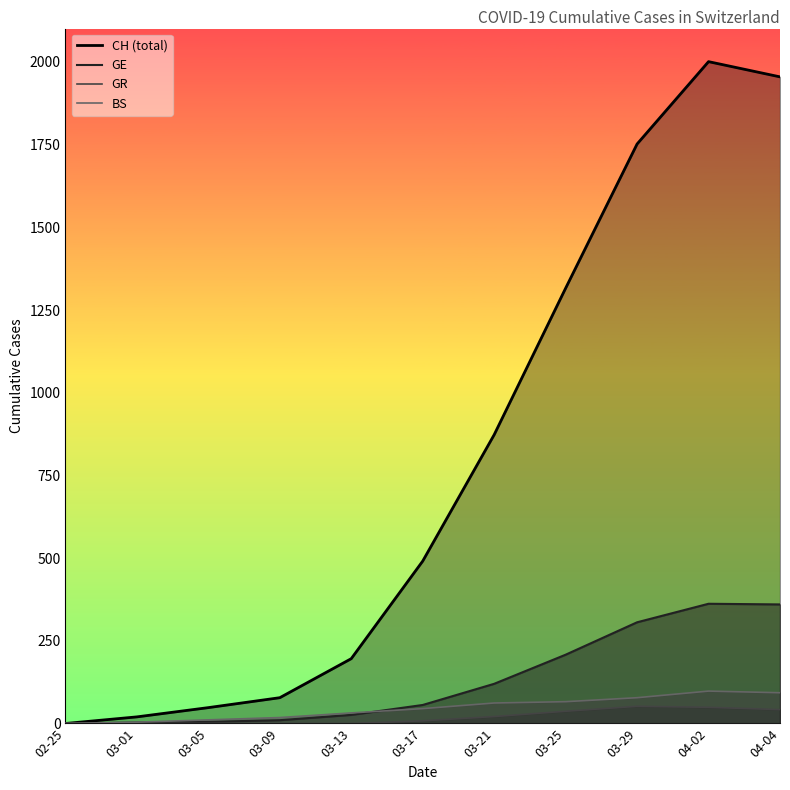

What is the label of the 7th point from the left?

03-21